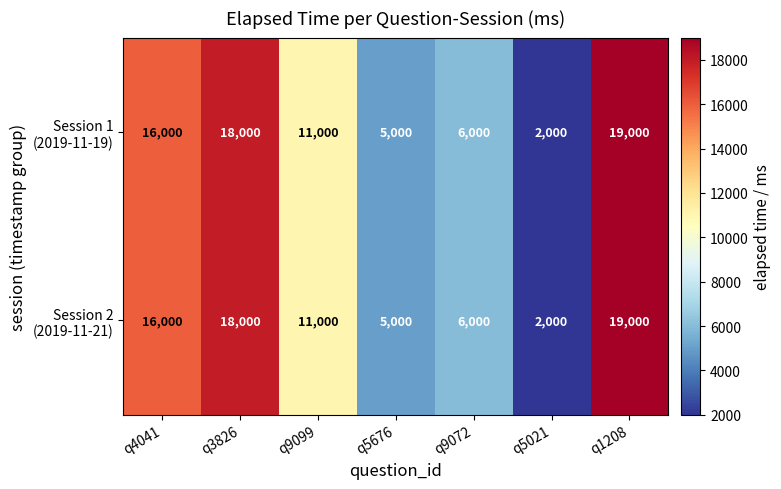

What is the total value across all series at q4041?

32000